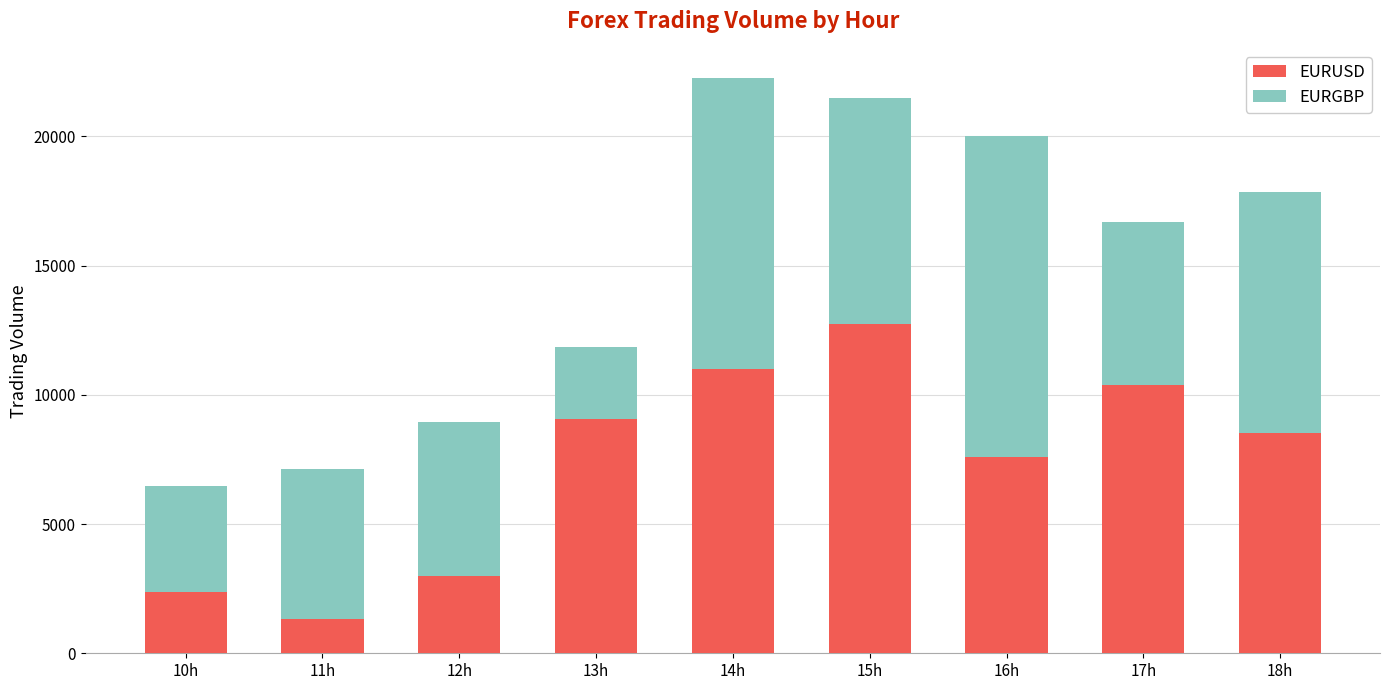

What is the difference between the maximum and minimum values in the EURUSD series?

11397